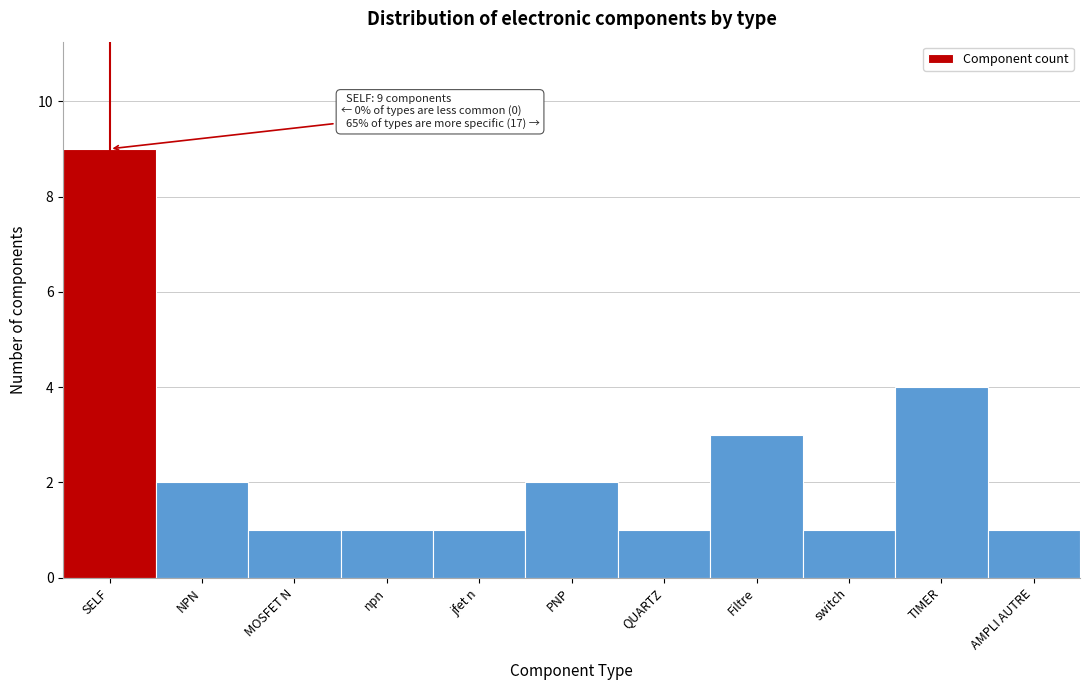

Reading left to right, what are all the values shown in this chart?

9	2	1	1	1	2	1	3	1	4	1